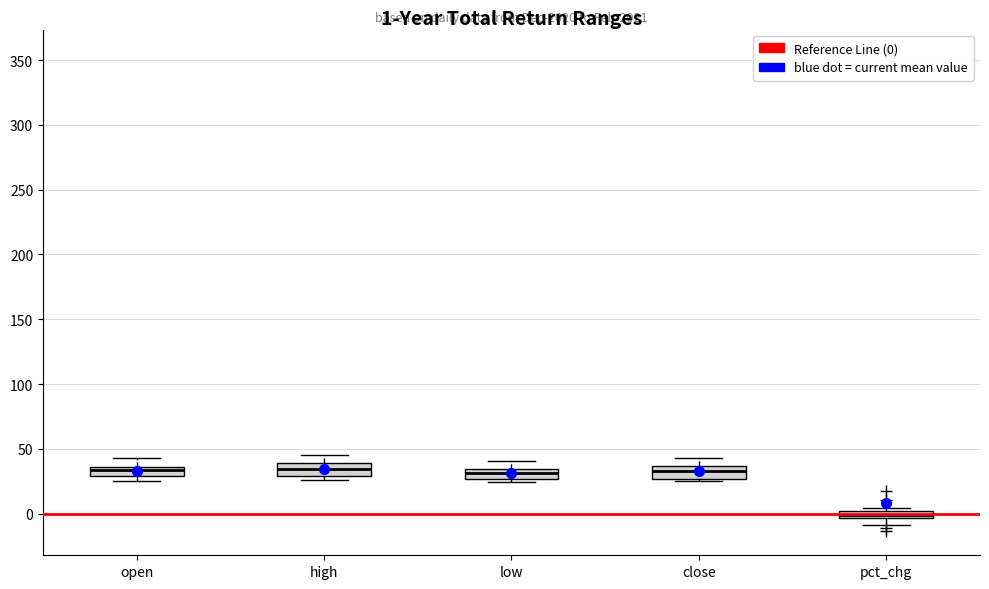

Which box's median line is the lowest?

pct_chg